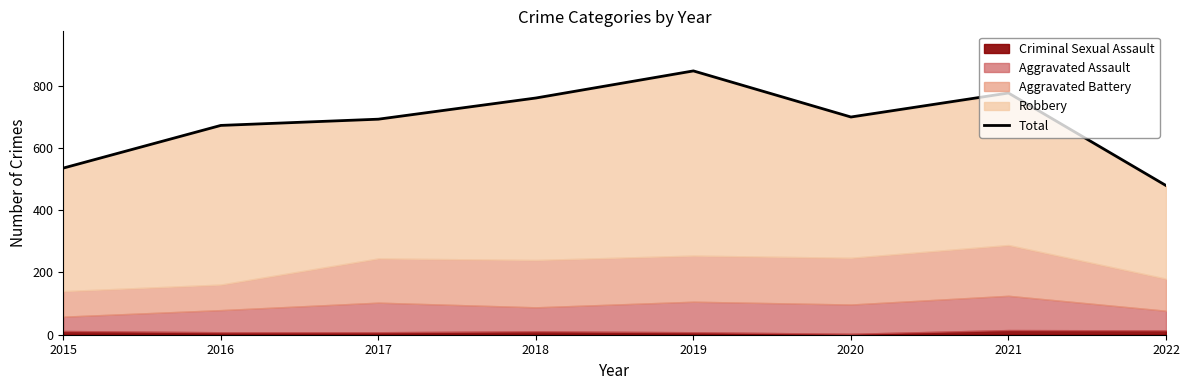

Rank the categories by value from highest to lowest.

2019, 2021, 2018, 2020, 2017, 2016, 2015, 2022